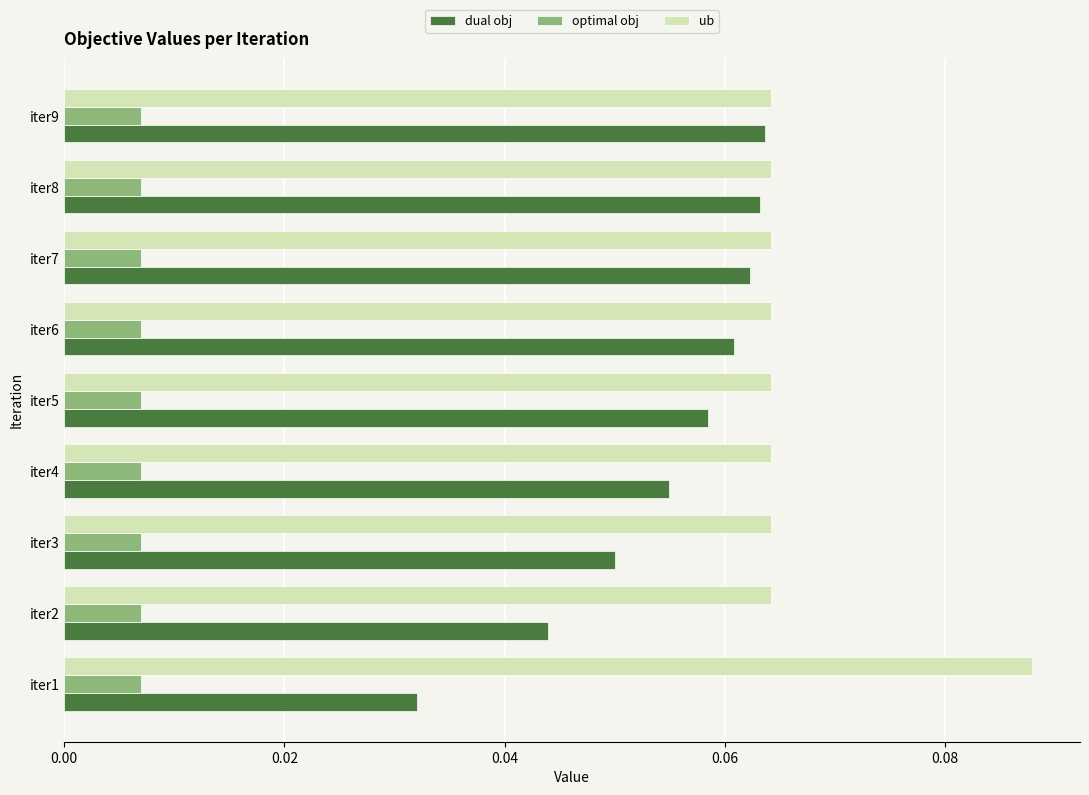

Which series has the largest total across all categories?

ub